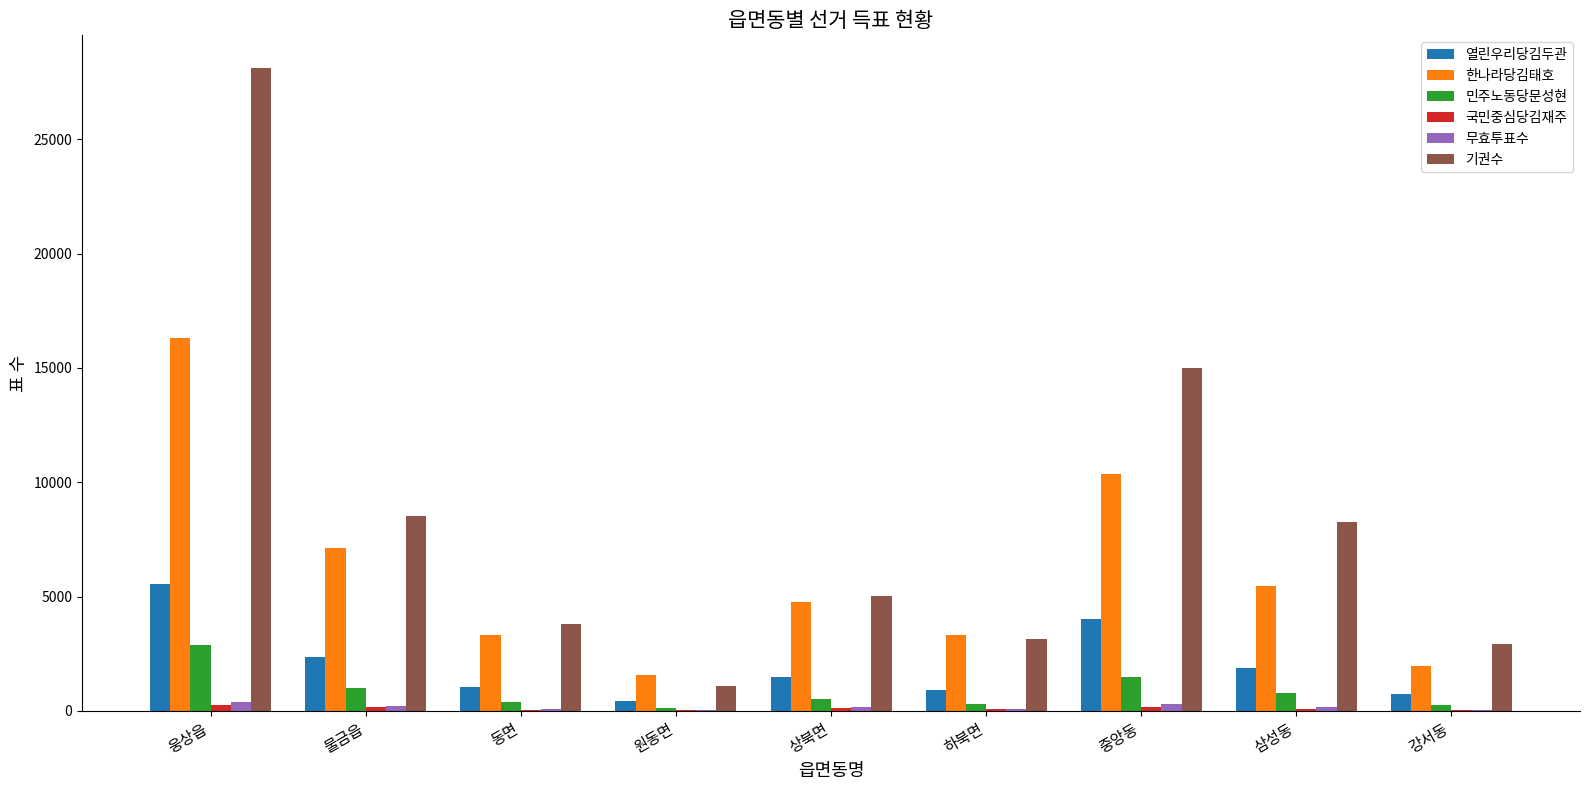

At which category does the chart reach its peak across all series?

웅상읍